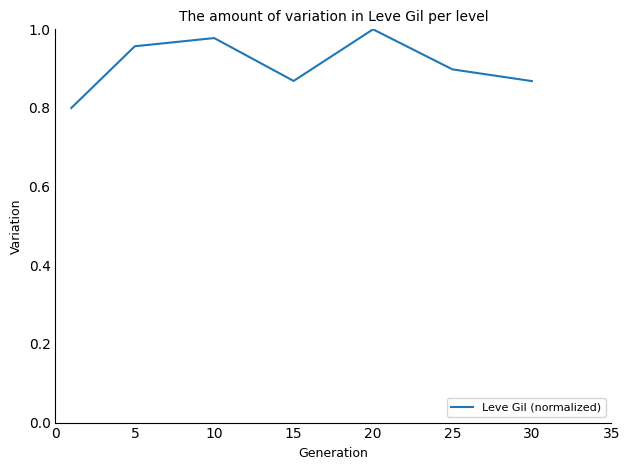

What is the sum of all values?

6.4